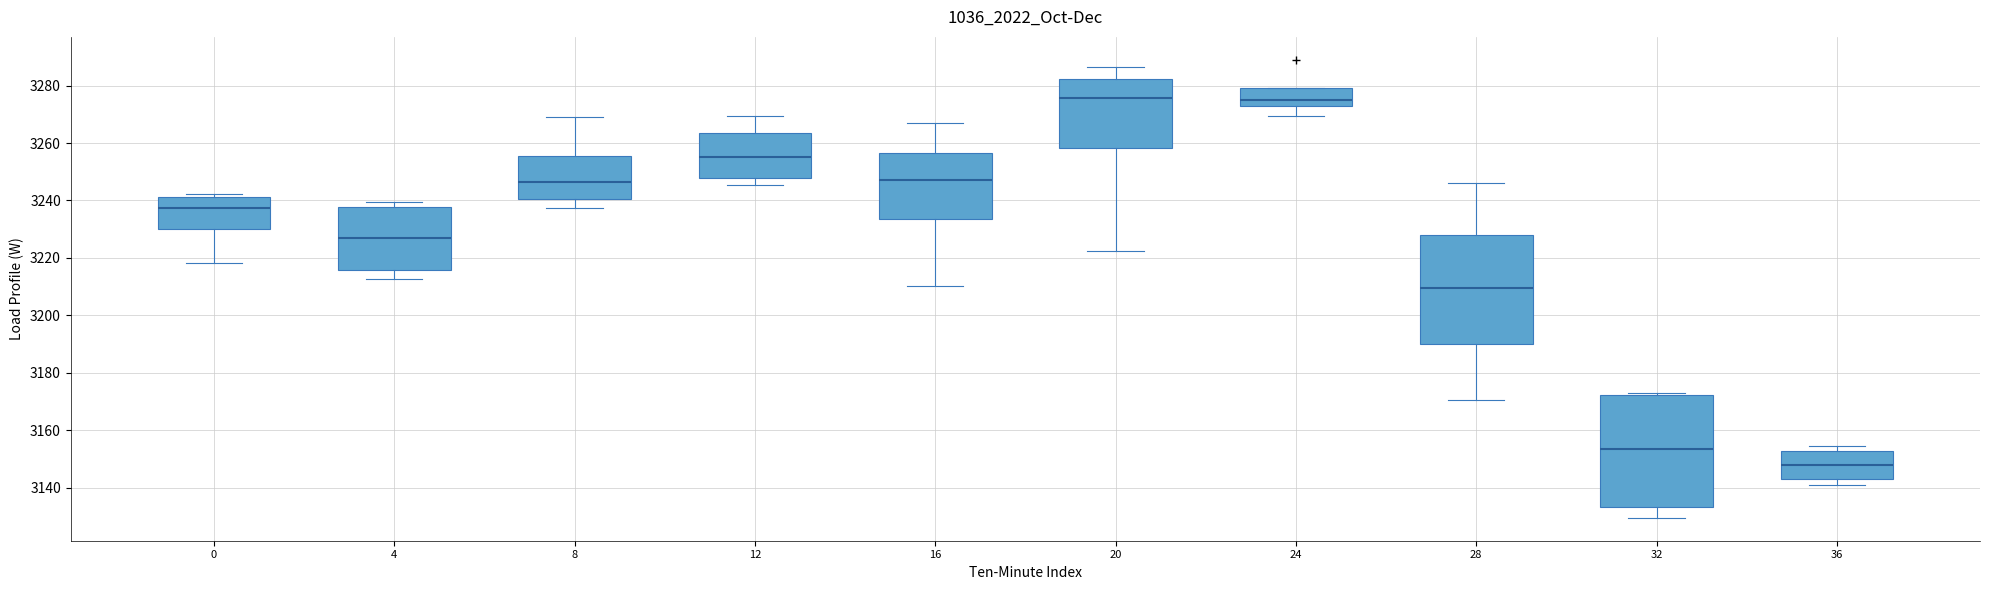

Where is the lower edge of the box at x = 8 on the y-axis? The values are not printed on the chart, so give them approximately, as read against the axis.

3240